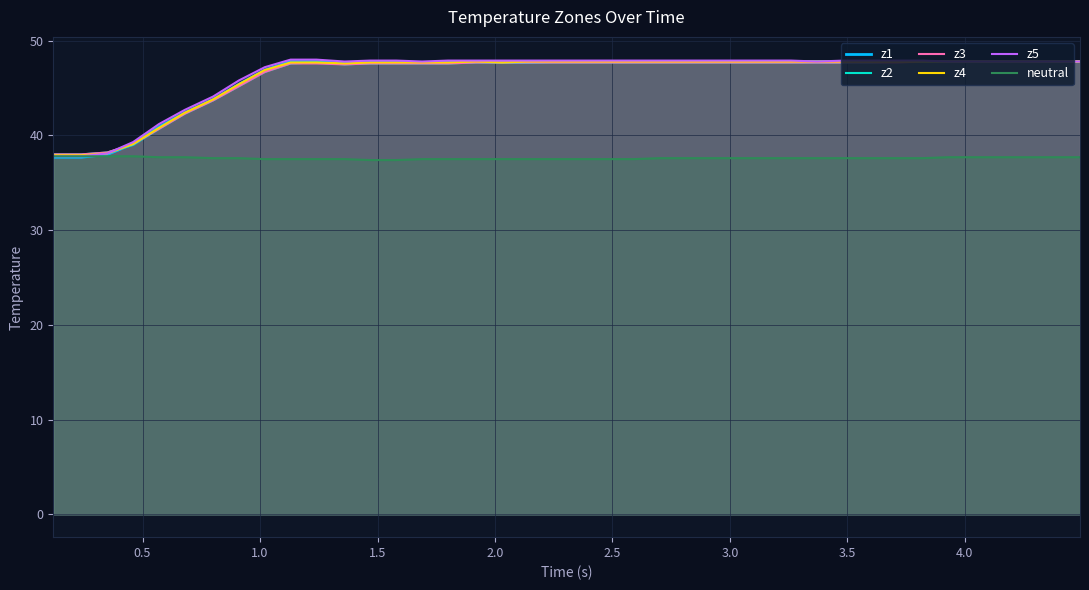

Which series has the widest spread of values?

z5